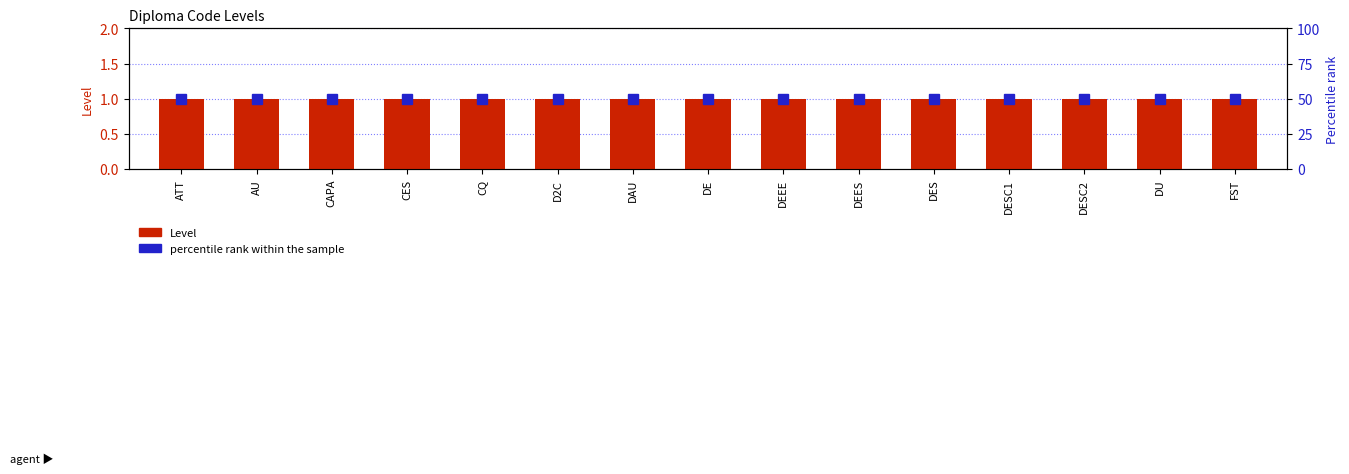

How many distinct data groups are displayed?

2